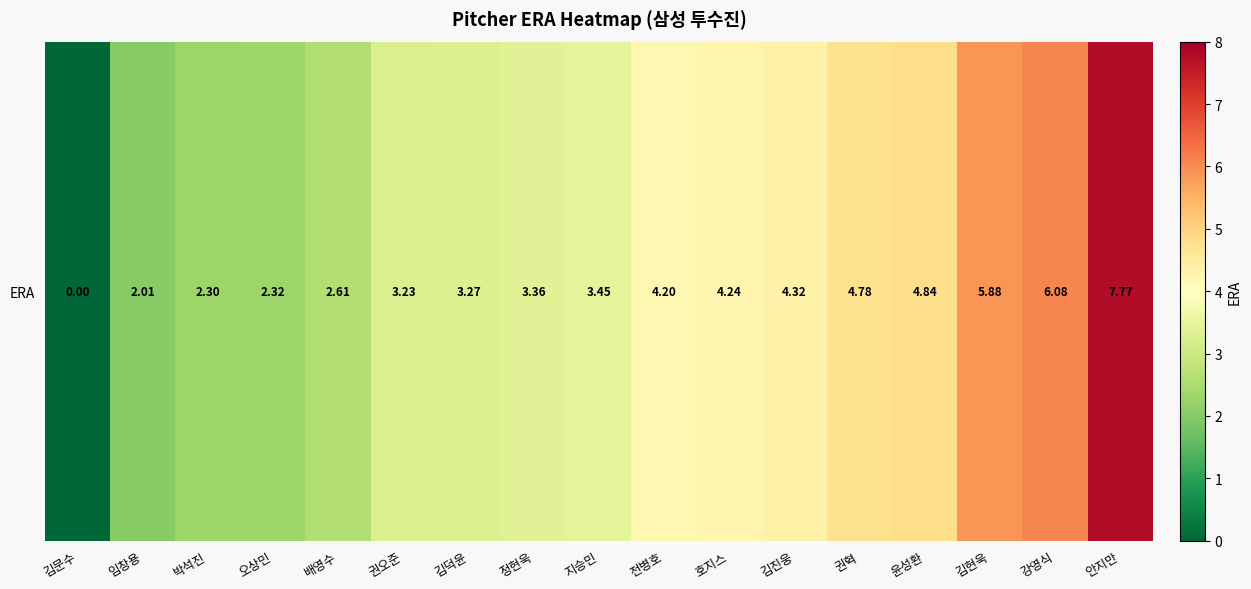

Is it true that the value at 임창용 is 2.7?

False